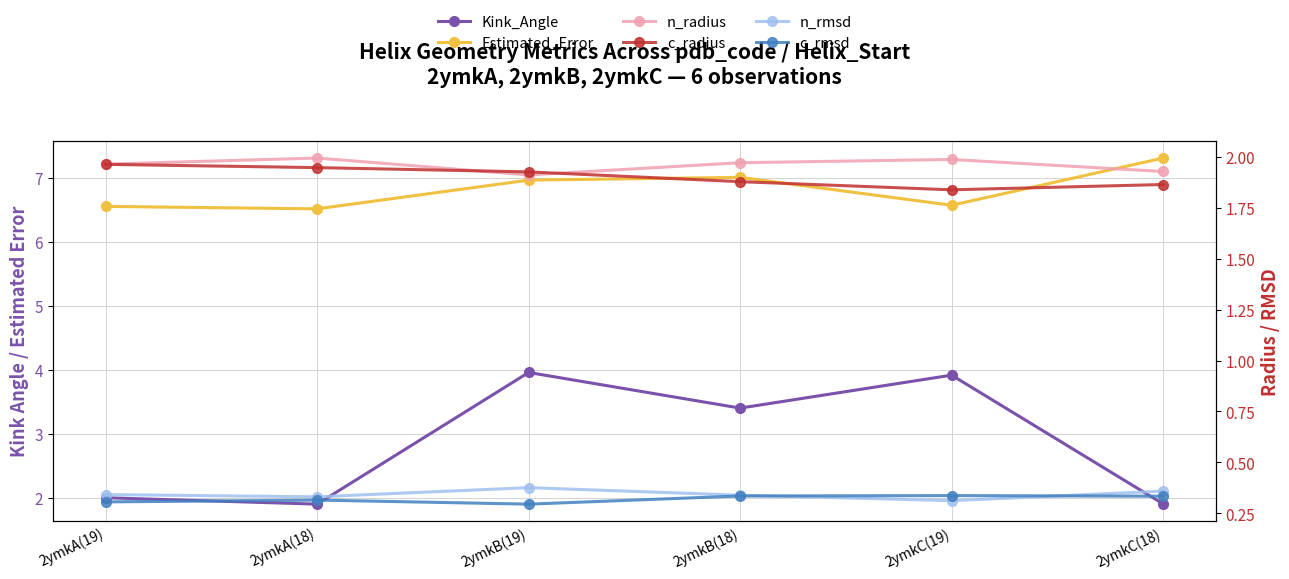

What is the sum of the Estimated_Error values at 2ymkA(19) and 2ymkC(18)?

13.9